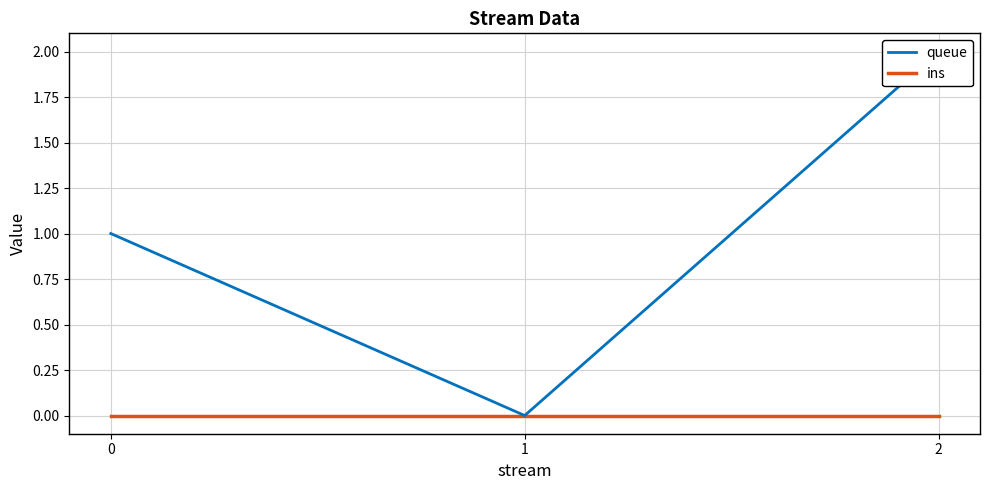

How many values in the queue series are below 1?

1